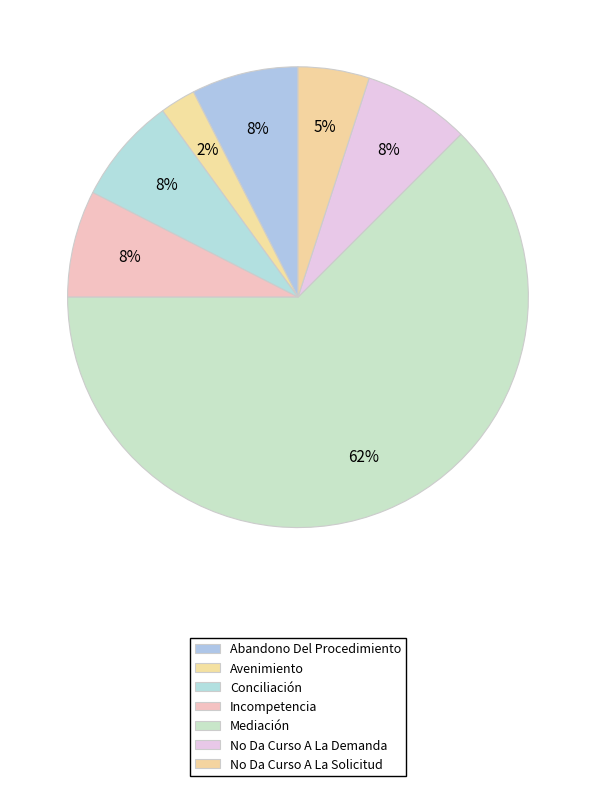

To the nearest percent, what percentage of the pie is Conciliación?

8%